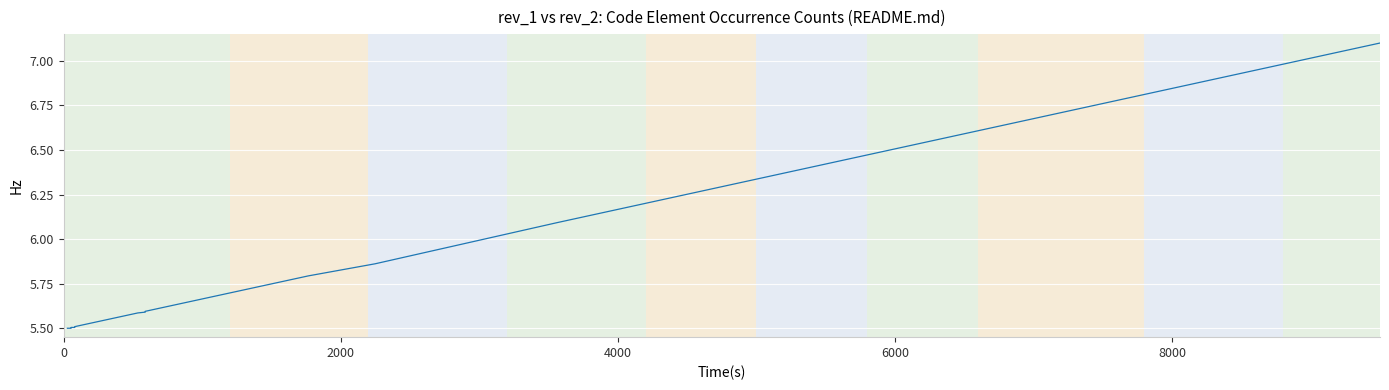

Does the chart display data point markers on the line(s)?

No